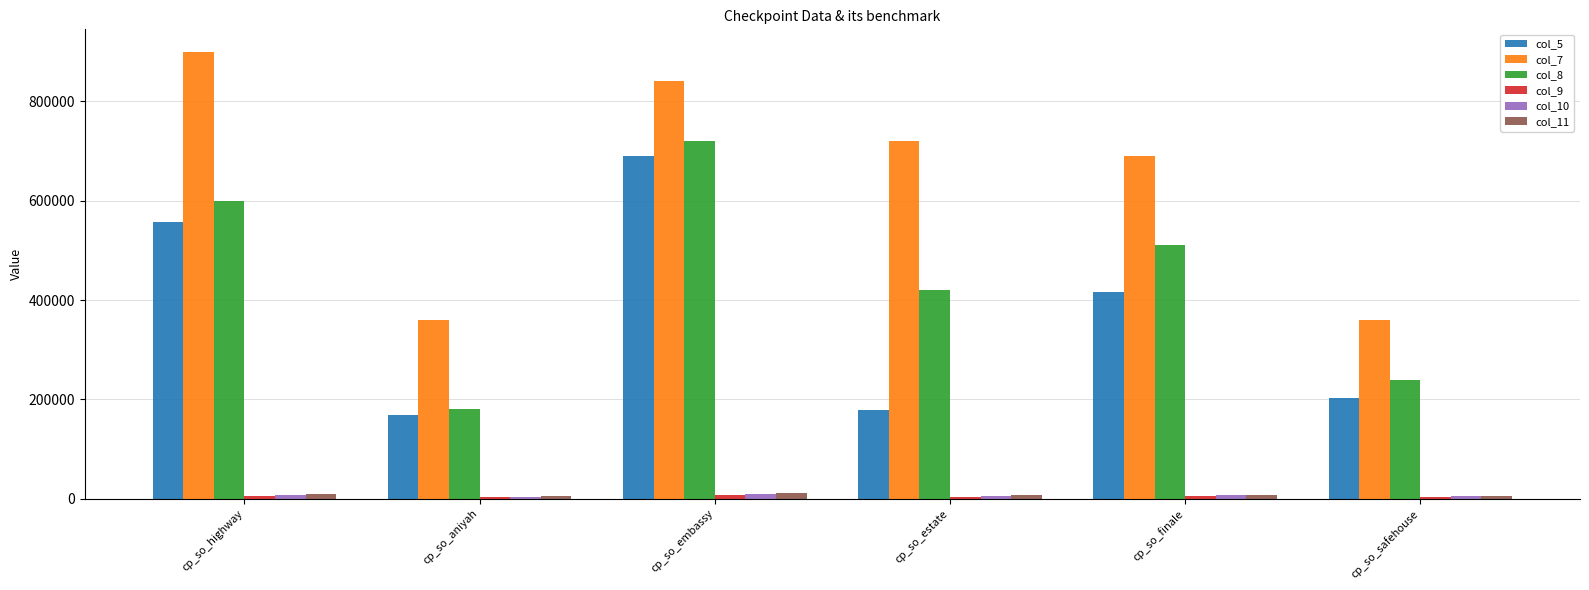

What is the greatest value displayed?

900000